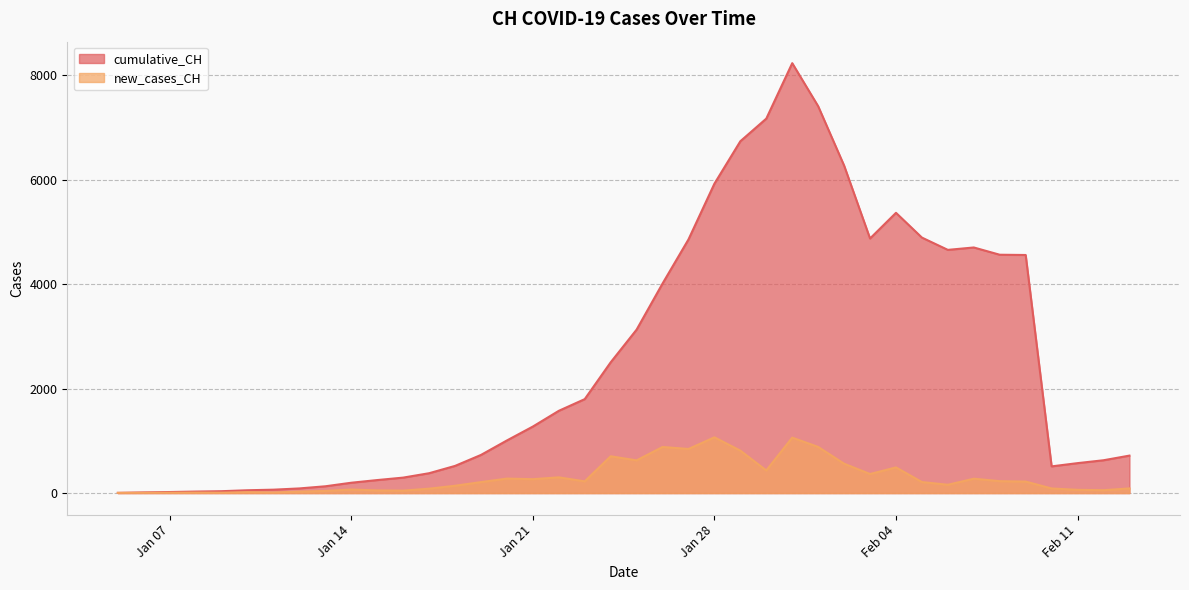

True or false: new_cases_CH and cumulative_CH cross at least once.

False